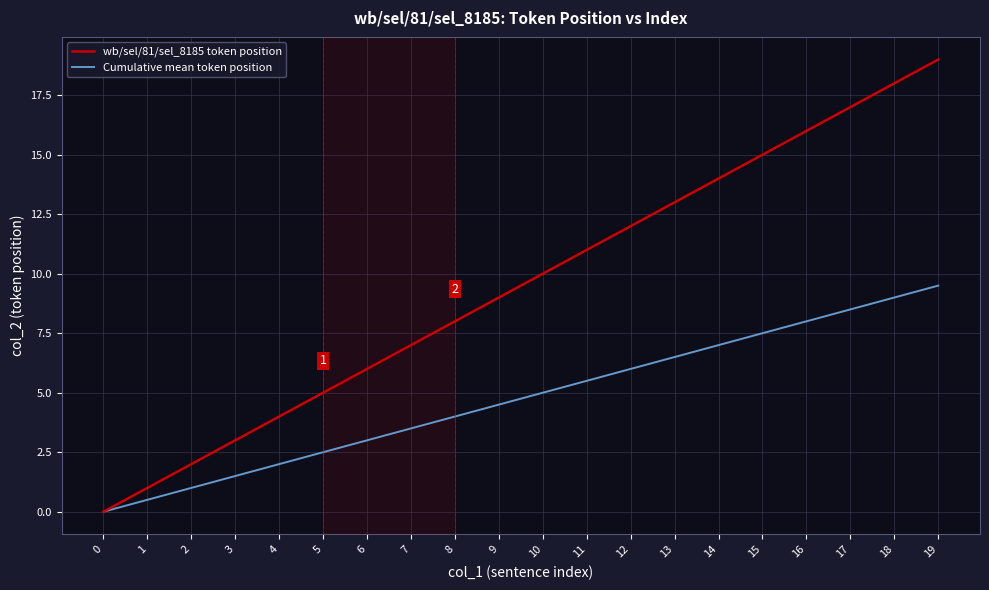

True or false: Cumulative mean token position has a value of 3.5 at 7.

True